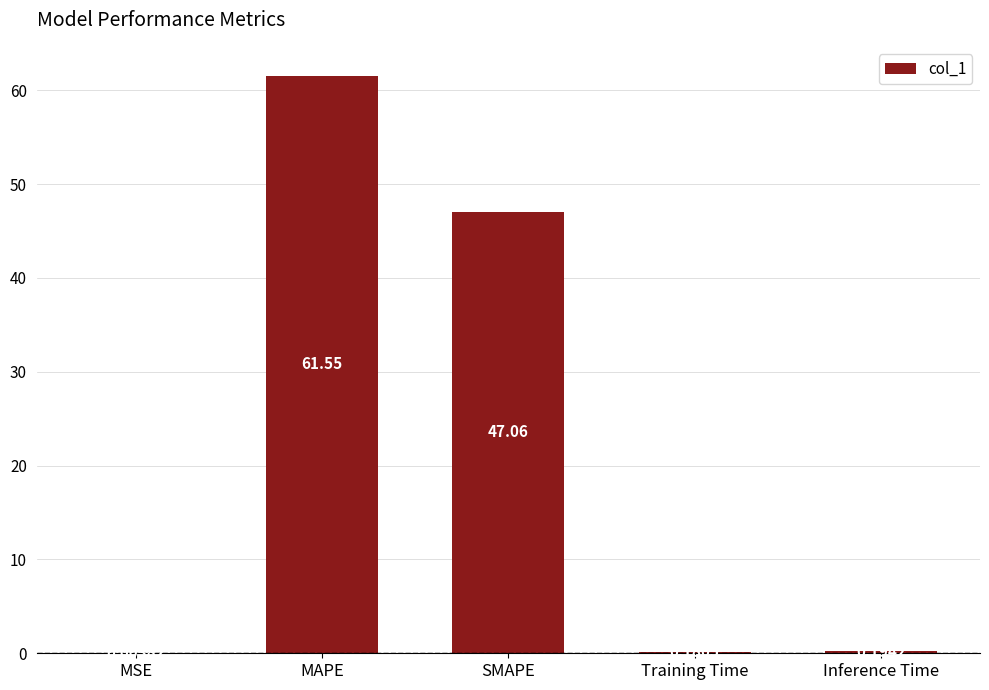

What is the change in value from SMAPE to Training Time?

-46.9